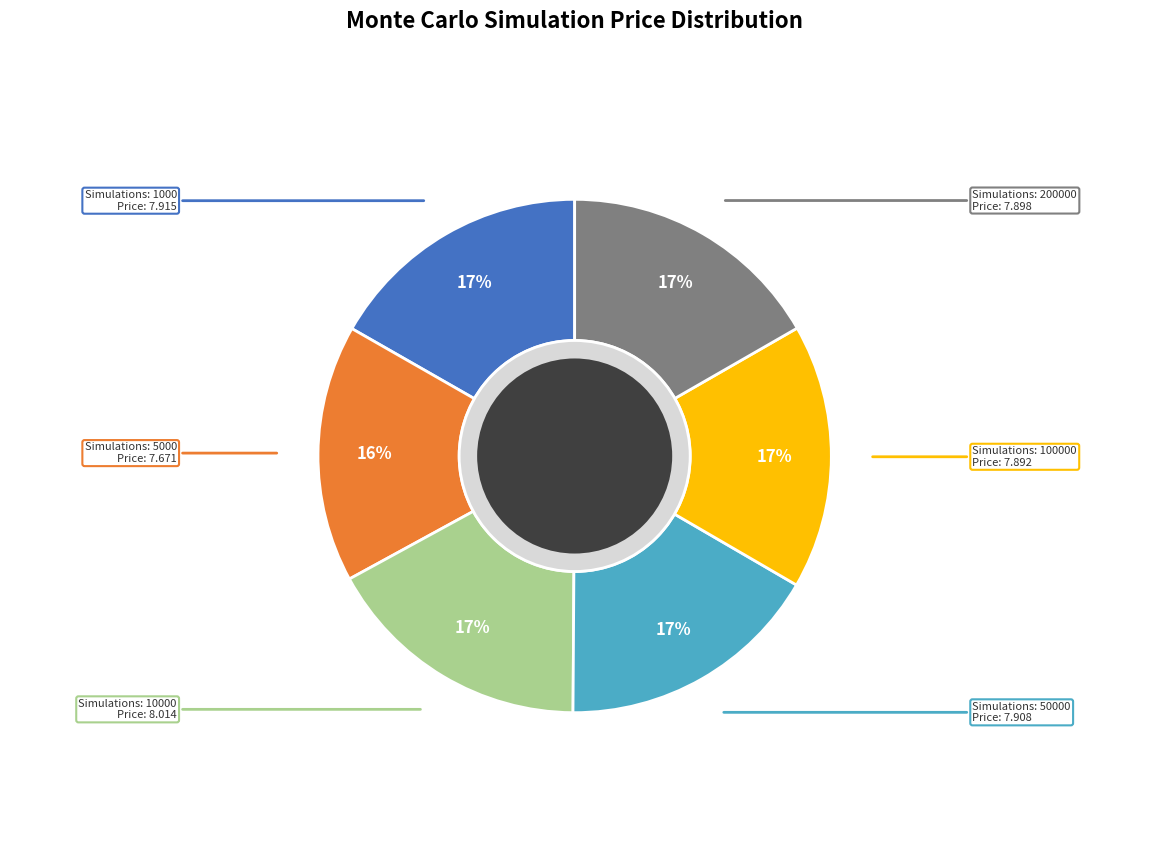

Combined, do Simulations: 1000 and Simulations: 5000 account for over 50%?

No